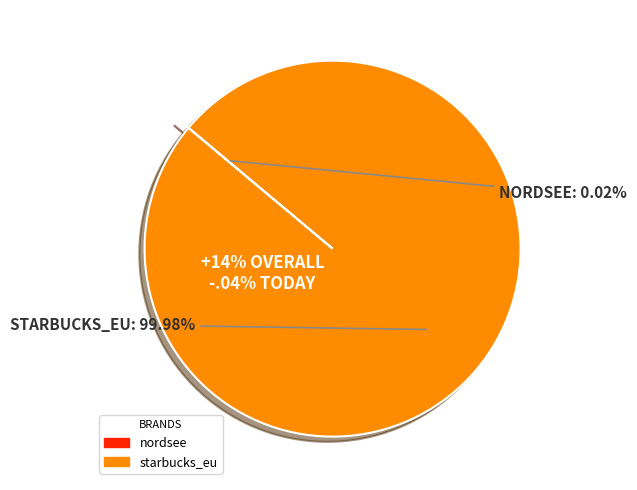

What portion of the pie excludes nordsee?

100.0%